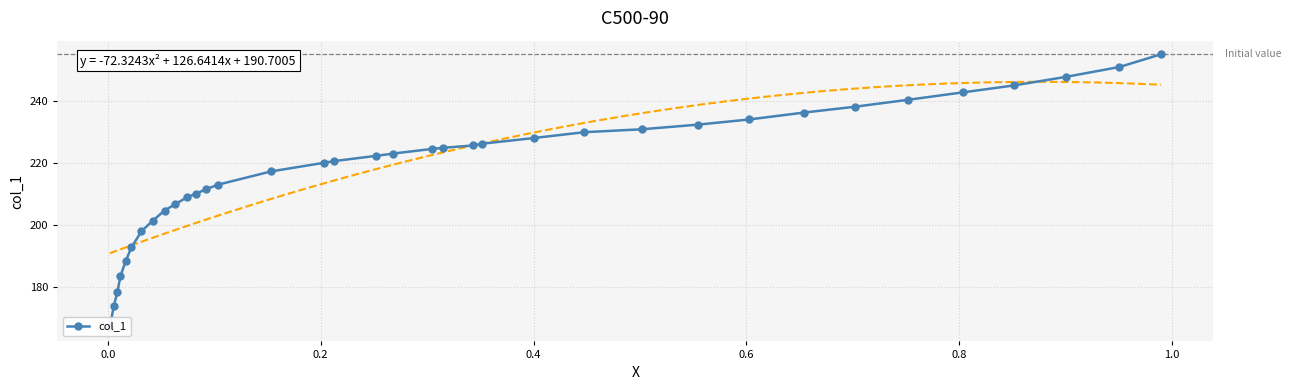

How many categories are shown in the chart?

36